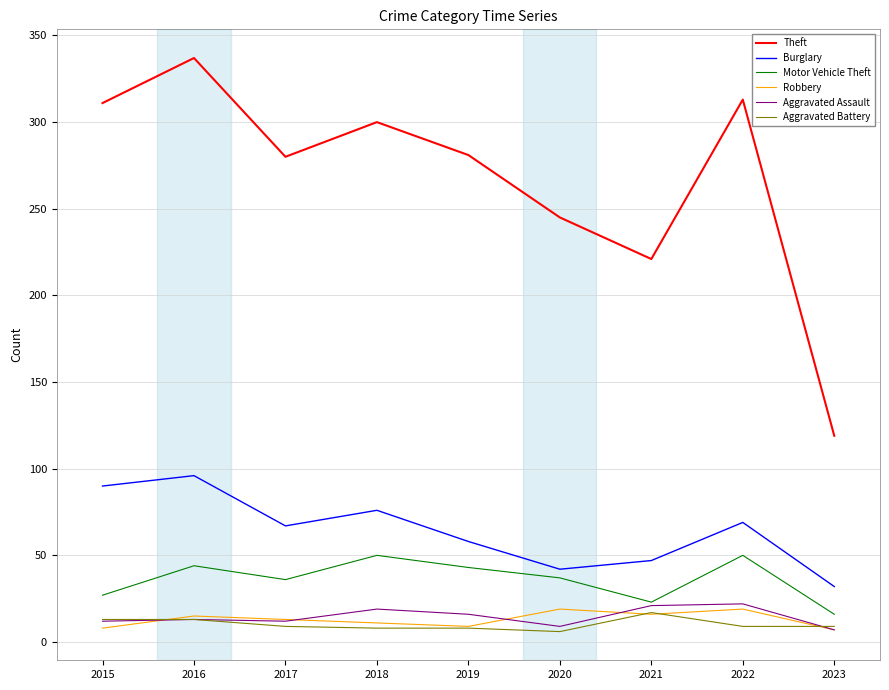

At which category does Theft reach its first local peak?

2016